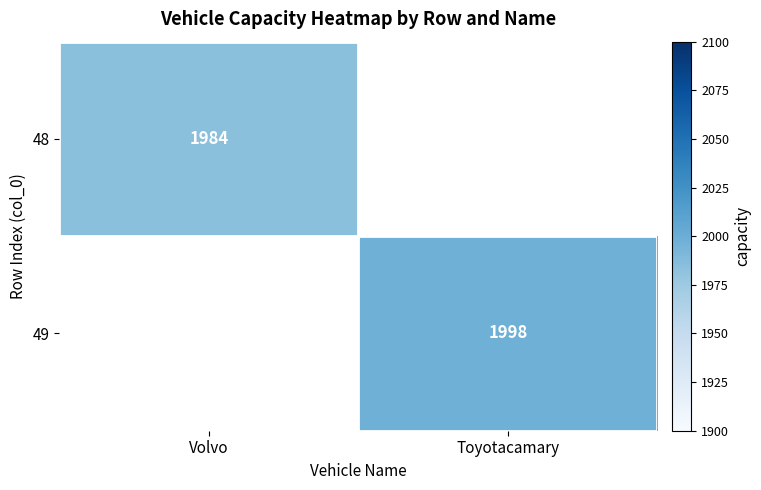

The value of 48 at Volvo is 919. True or false?

False